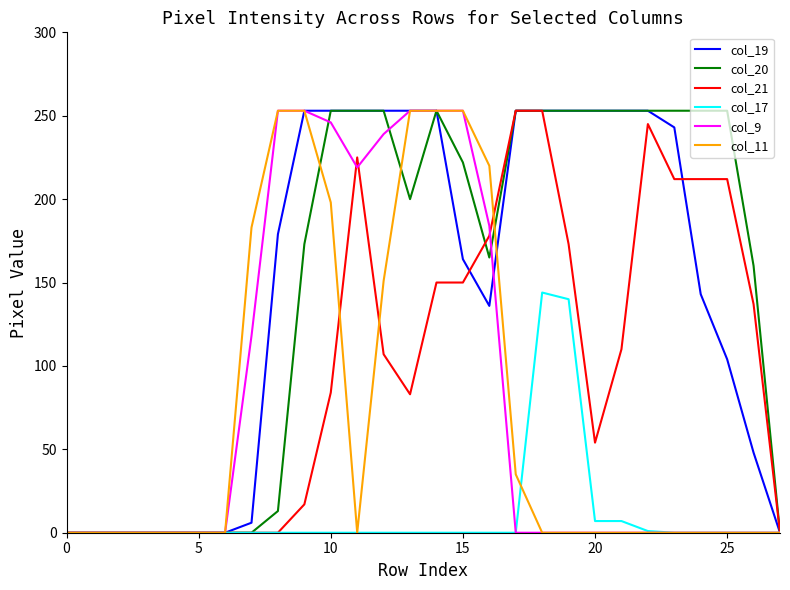

How many lines are shown in the chart?

6